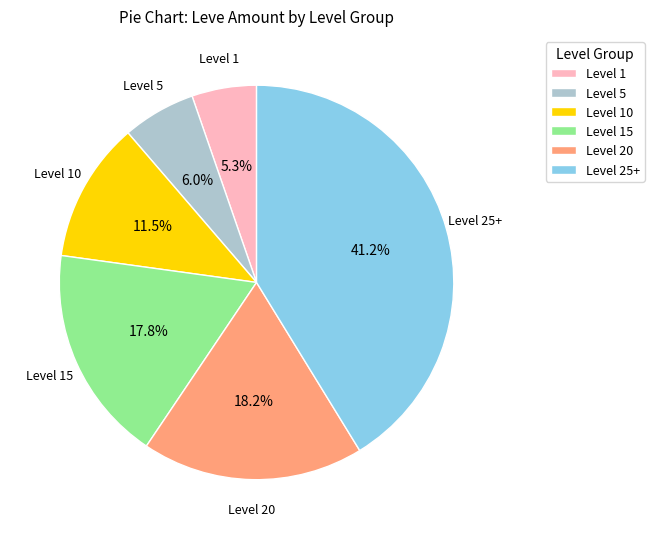

Count the number of slices in the pie.

6